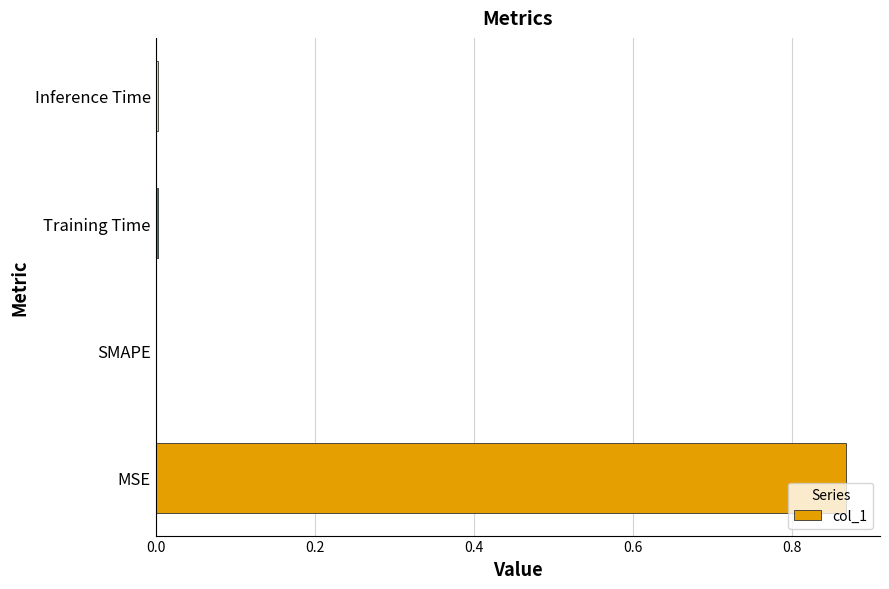

What is the change in value from MSE to SMAPE?

-0.9